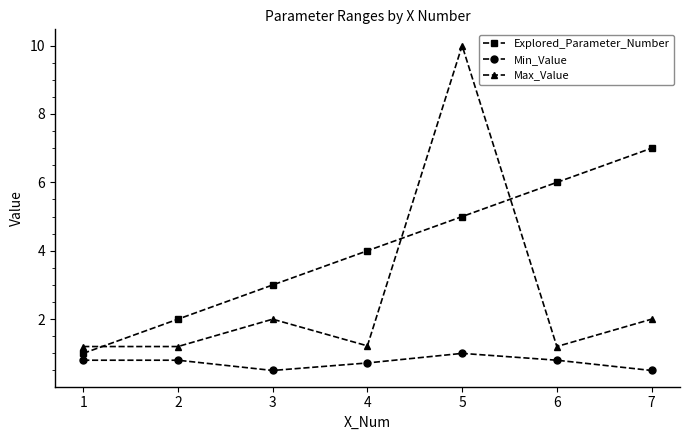

Rank the series by their maximum value, from lowest to highest.

Min_Value, Explored_Parameter_Number, Max_Value